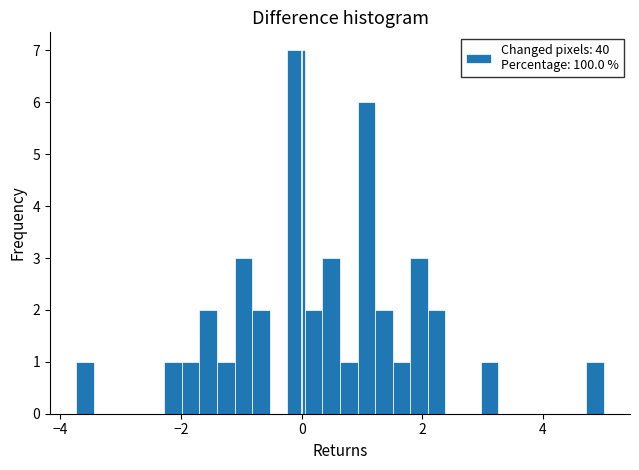

Around what value on the x-axis is the tallest bar? Give the approximate position of its centre, as read against the axis.

0.0